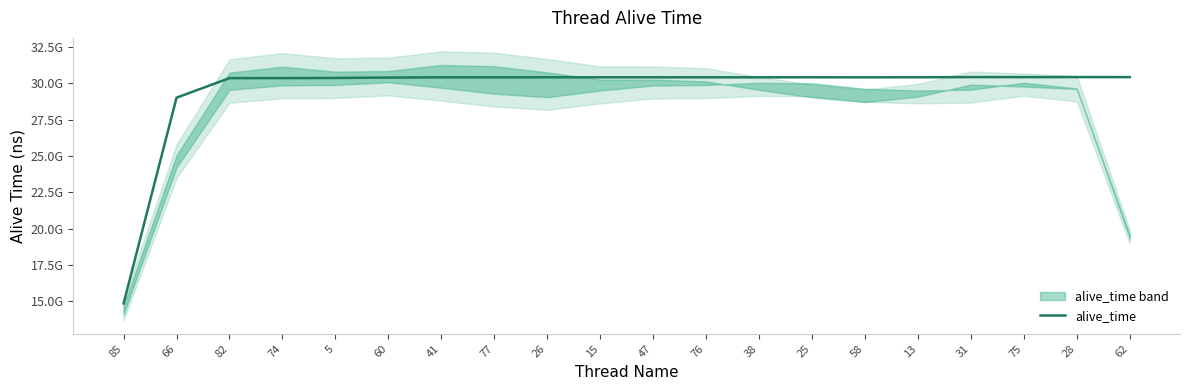

What is the average value?

29566650522